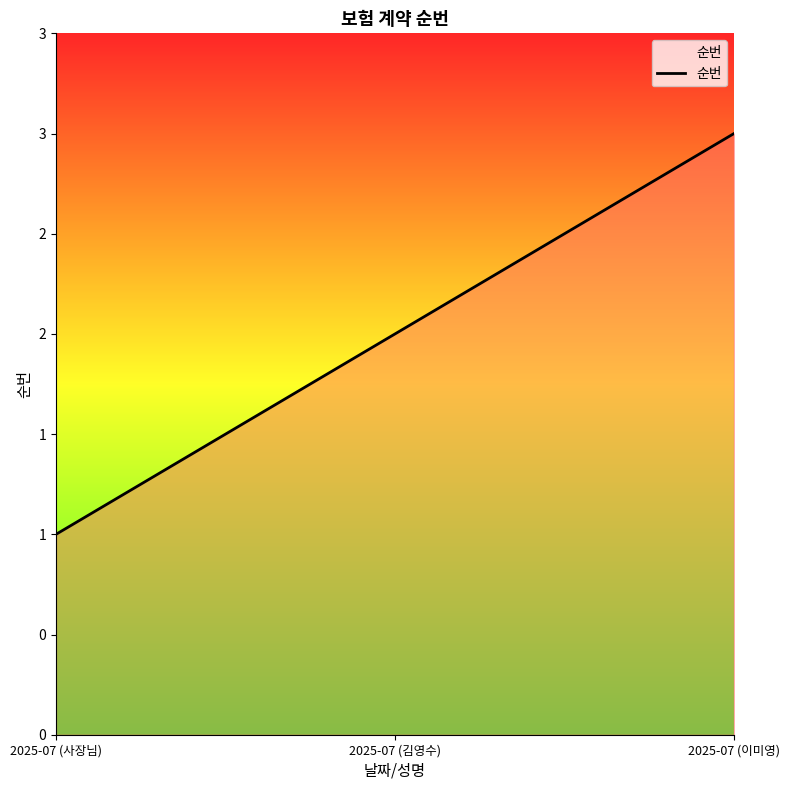

Is this an area chart (filled region under the line)?

Yes